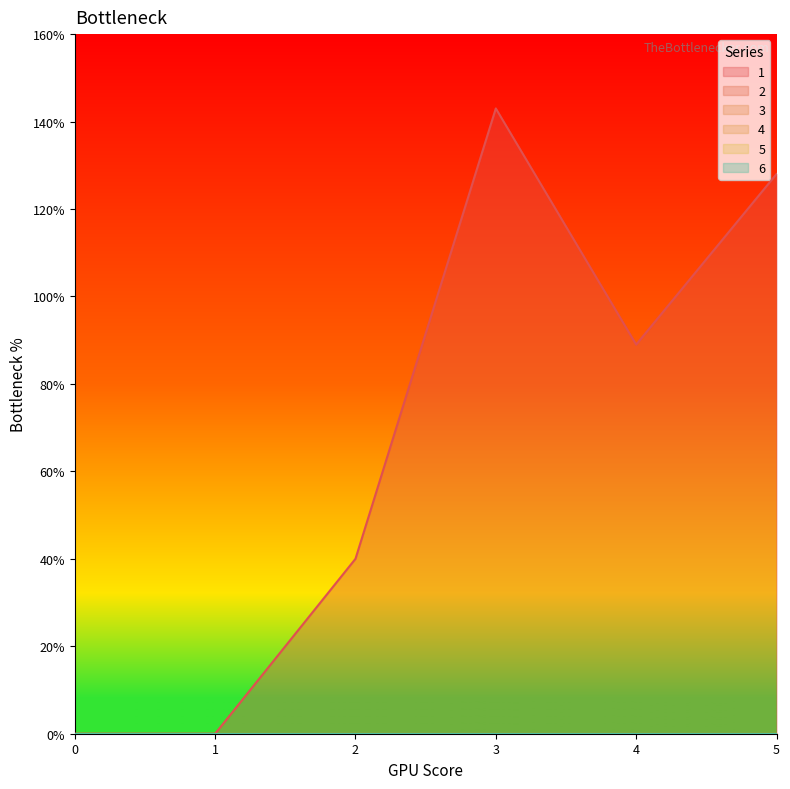

True or false: 1 has a value of 128 at 5.

True